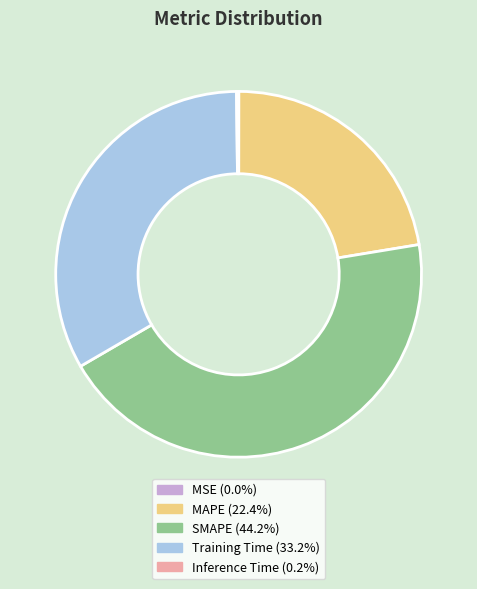

Between MAPE and SMAPE, which is larger?

SMAPE